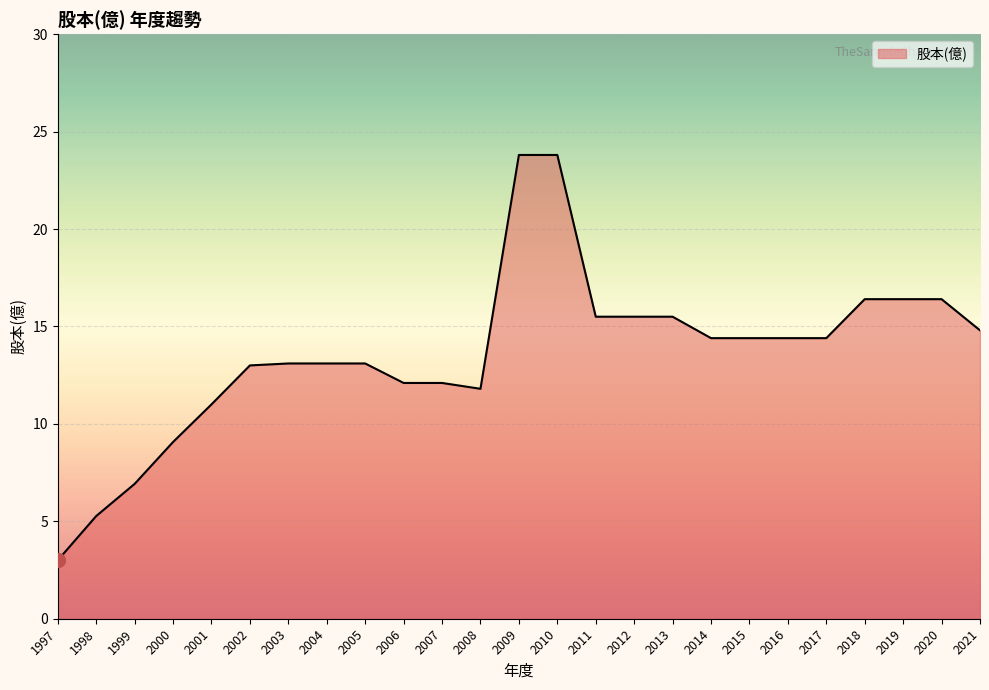

What is the difference between the values at 2018 and 2017?

2.0